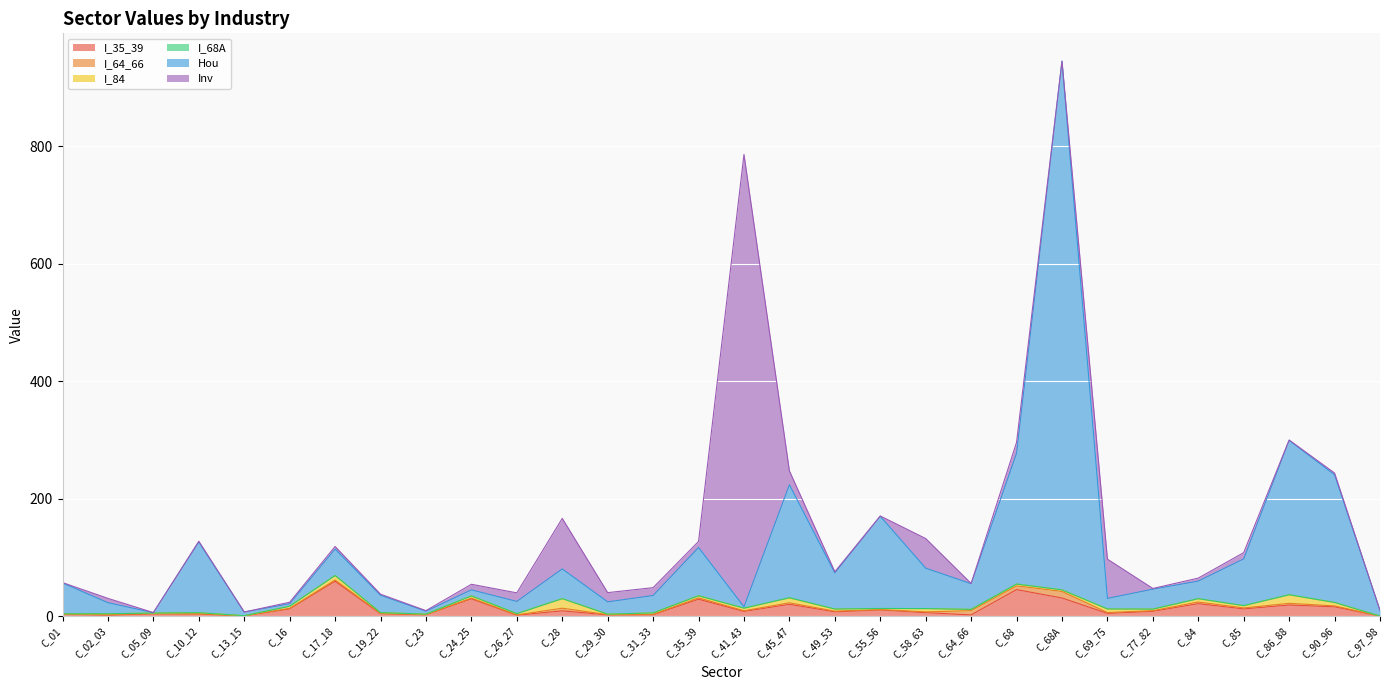

Which has a higher value, C_41_43 or C_17_18?

C_17_18